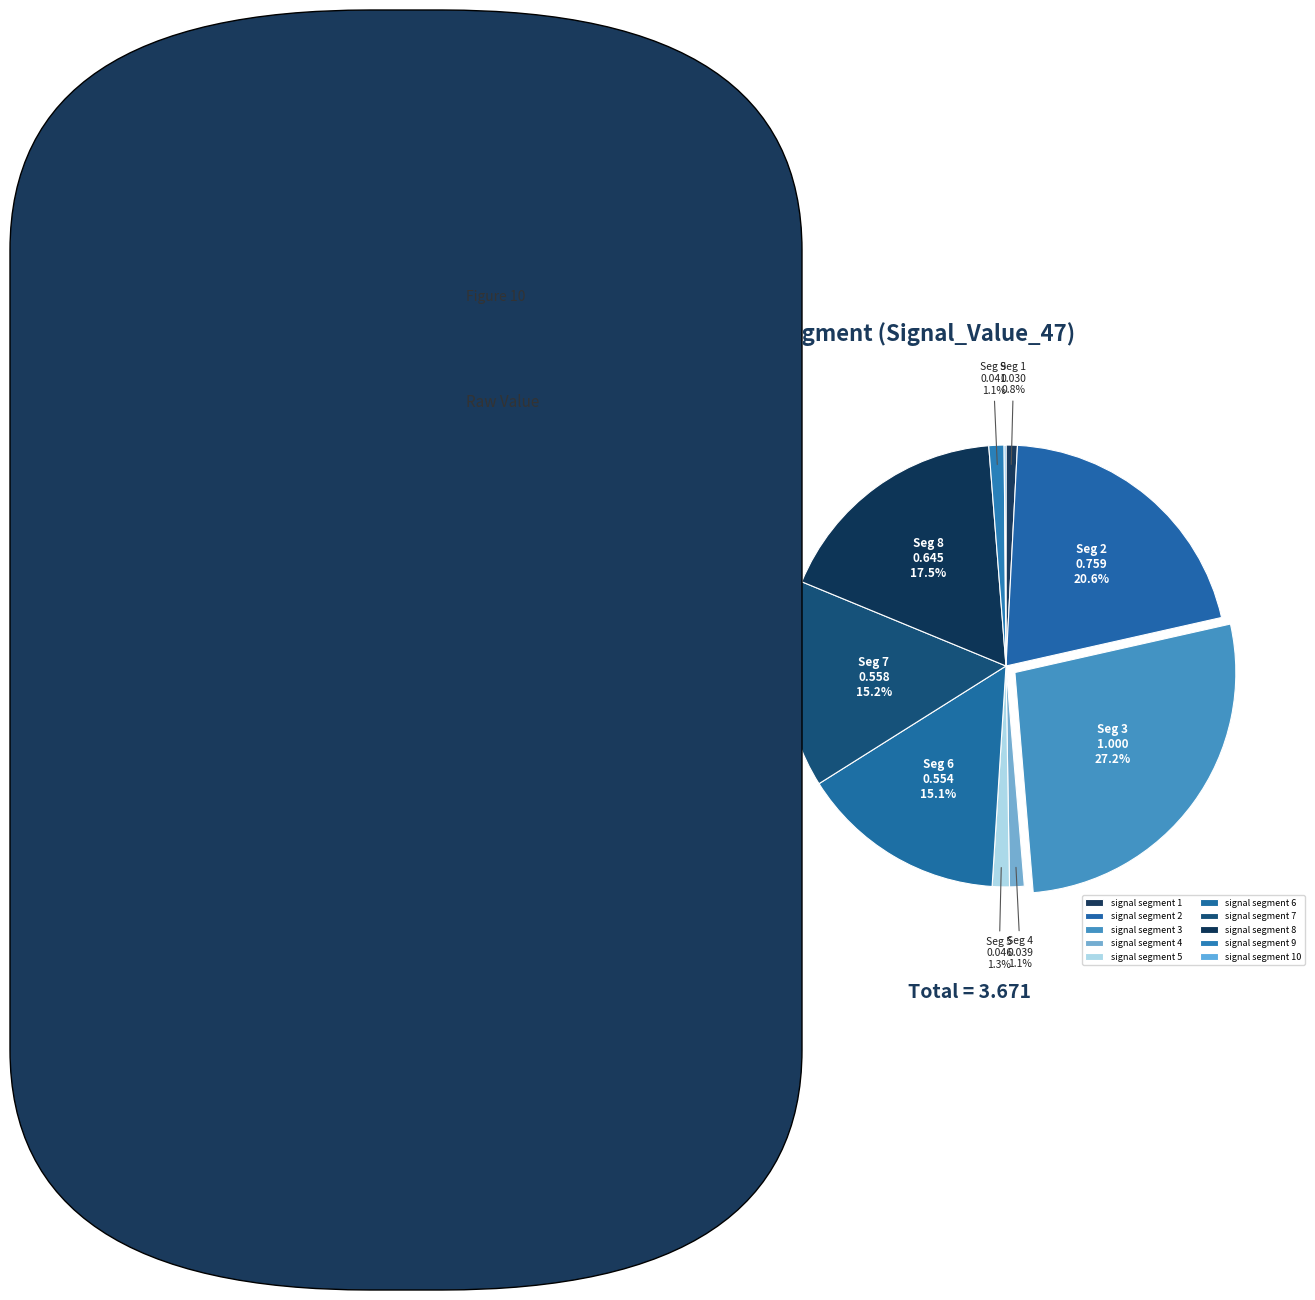

To the nearest percent, what is the average slice percentage?

10%